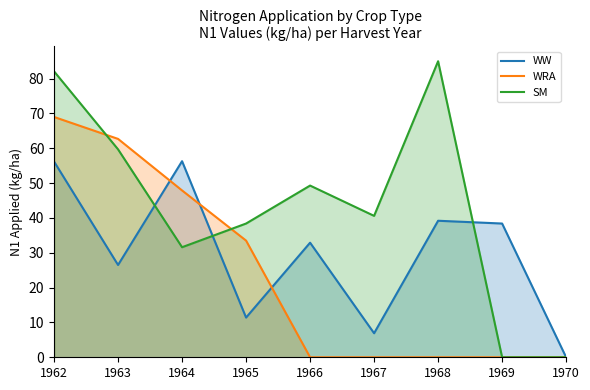

The SM series shows -29.9 at 1970. True or false?

False